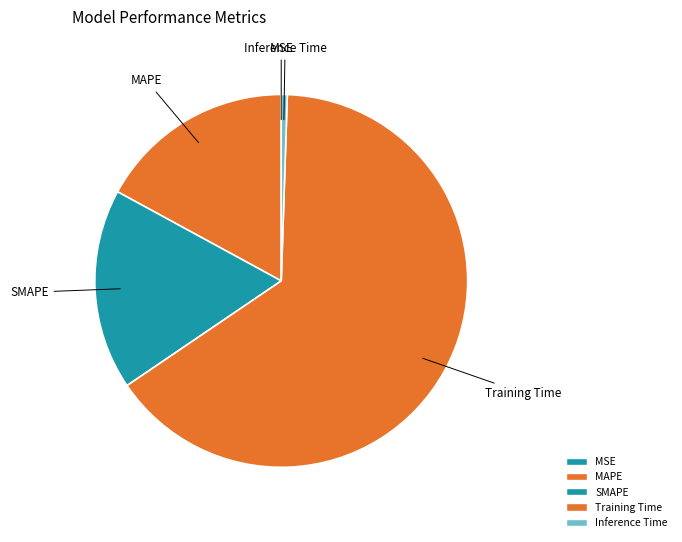

Between MAPE and Inference Time, which is larger?

MAPE